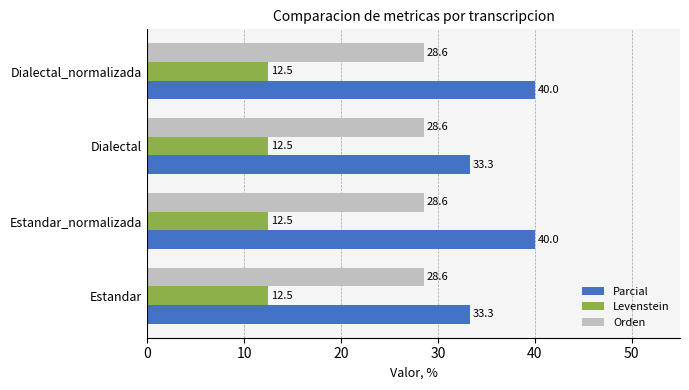

Is it true that Parcial equals 40.0 at Estandar_normalizada?

True